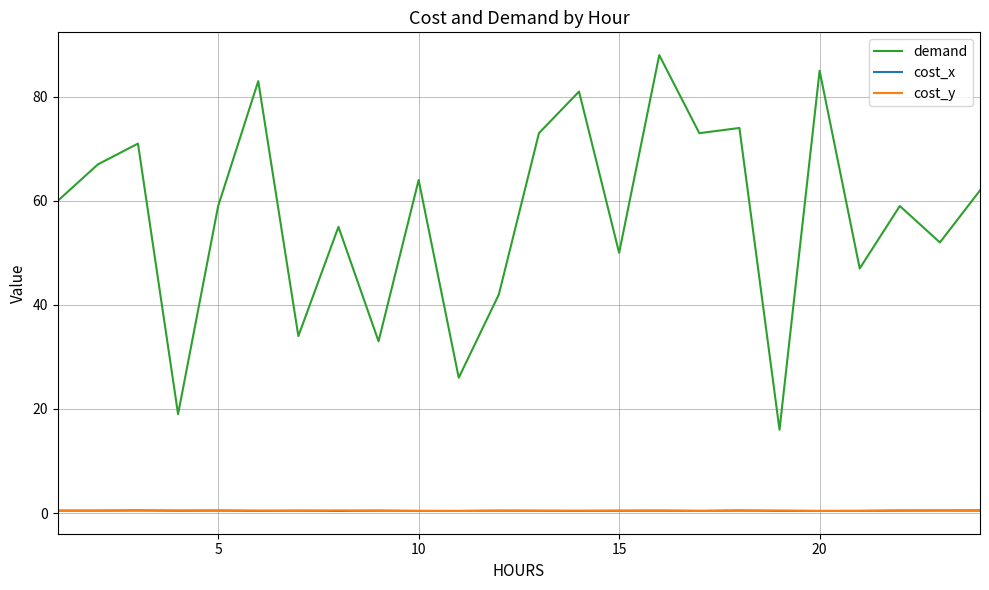

True or false: demand and cost_x cross at least once.

False